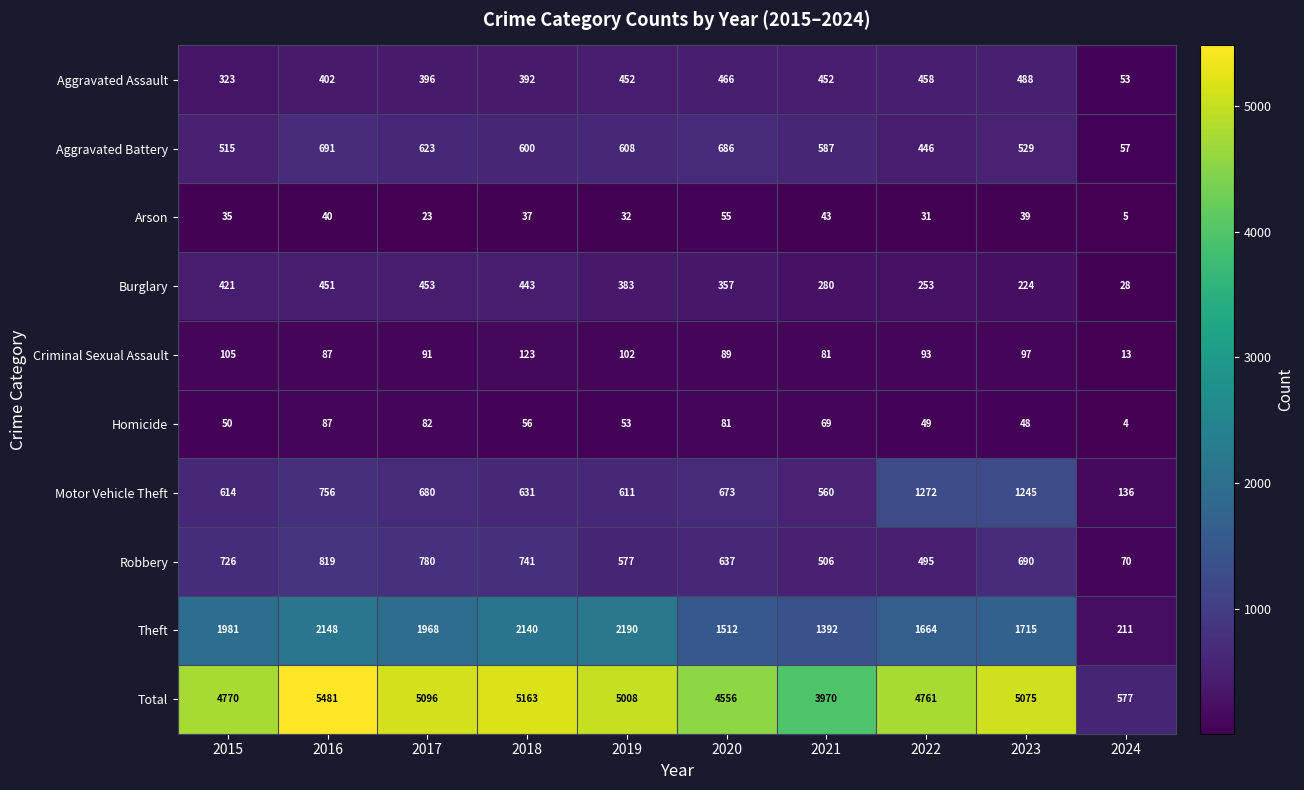

The Theft series shows 1968 at 2017. True or false?

True